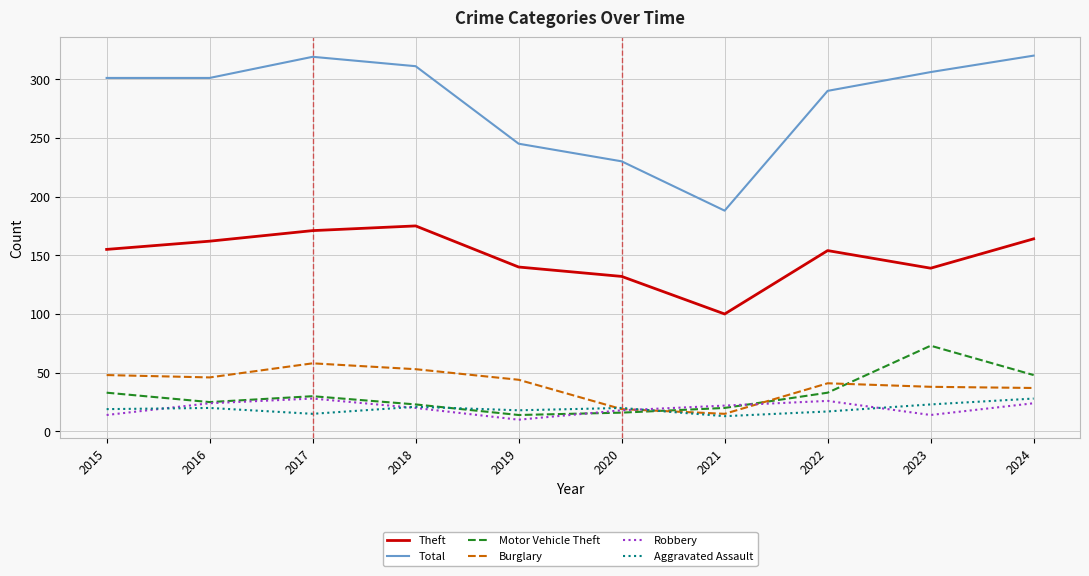

What is the sum of the Total values at 2015 and 2024?

621